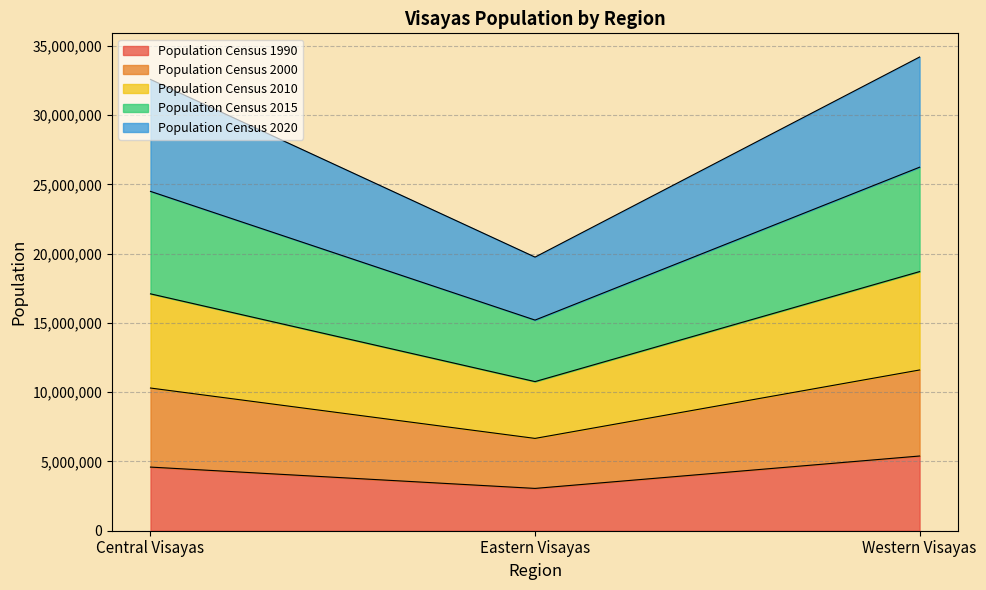

What is the total value across all series at Western Visayas?

34197915